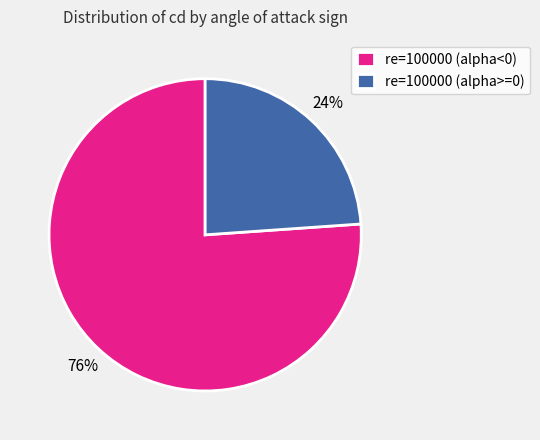

Rank the categories by value from lowest to highest.

re=100000 (alpha>=0), re=100000 (alpha<0)